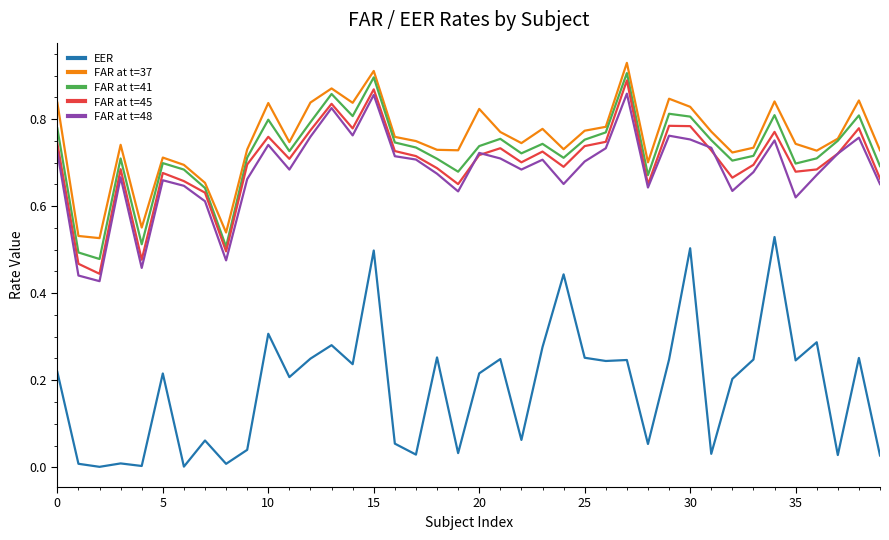

True or false: EER and FAR at t=45 cross at least once.

False